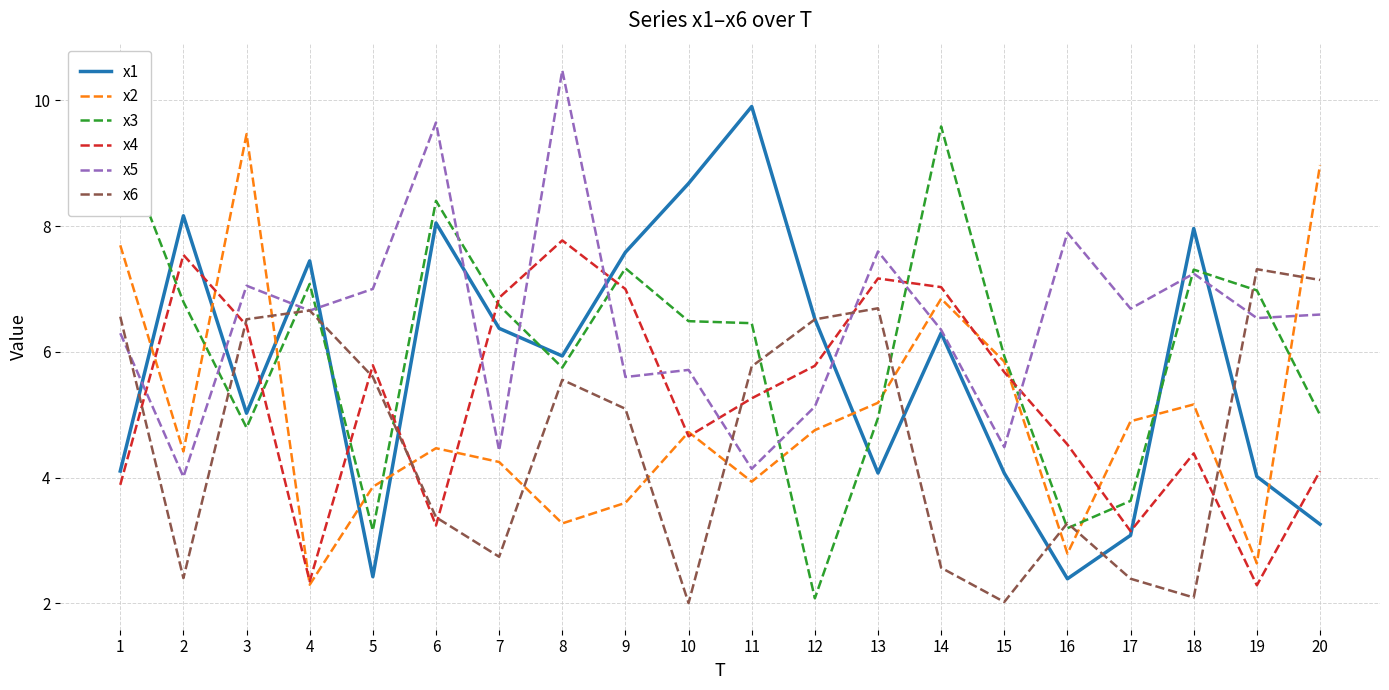

What value does the x6 series have at 2?

2.4